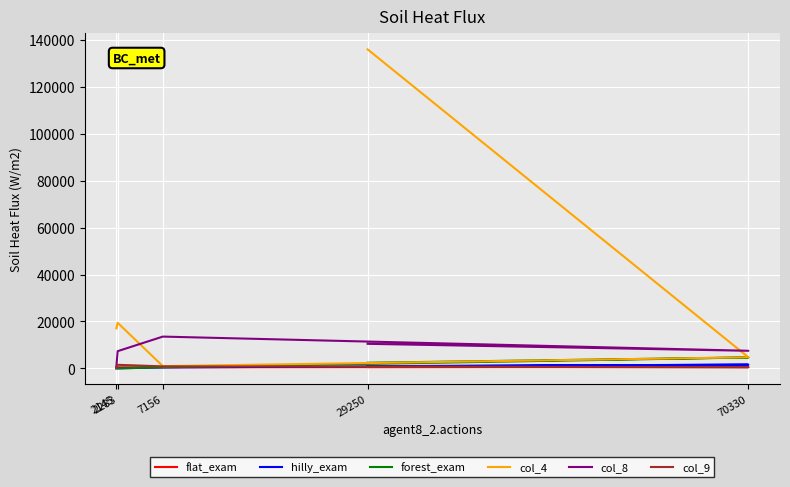

The forest_exam series shows 1641 at 2145. True or false?

False